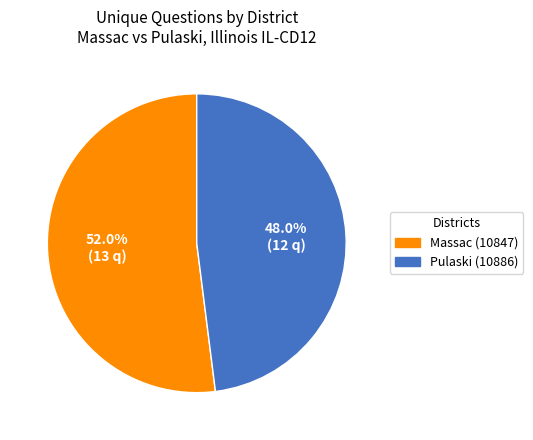

What is the ratio of the value at Pulaski (10886) to the value at Massac (10847)?

0.9